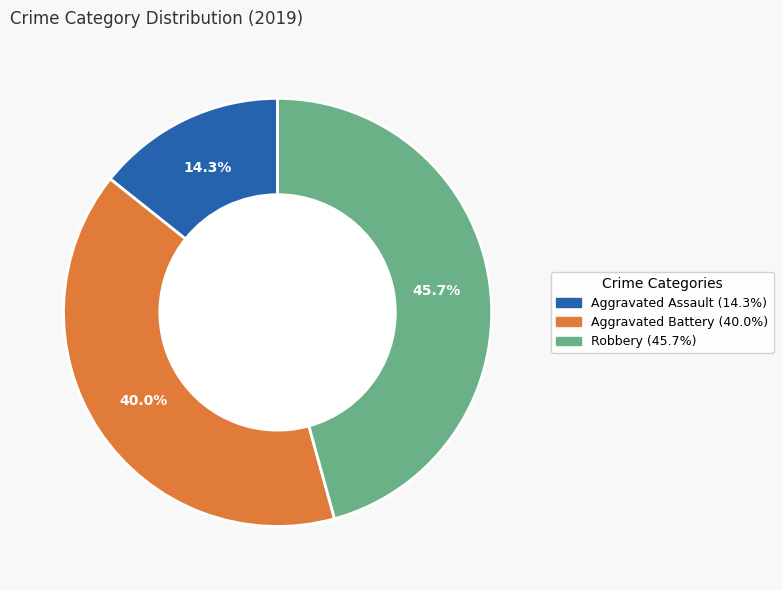

What is the ratio of the value at Robbery to the value at Aggravated Battery?

1.1